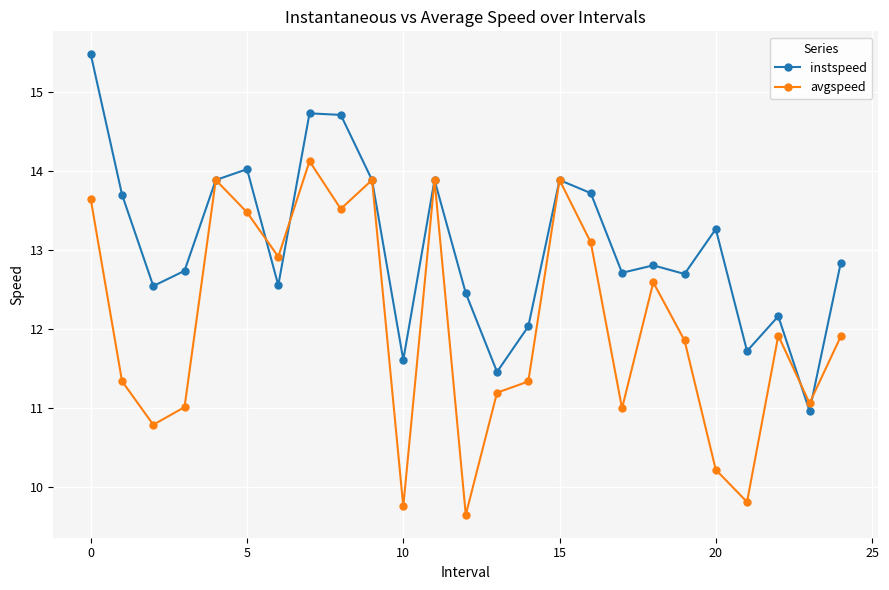

Which series has the largest total across all categories?

instspeed